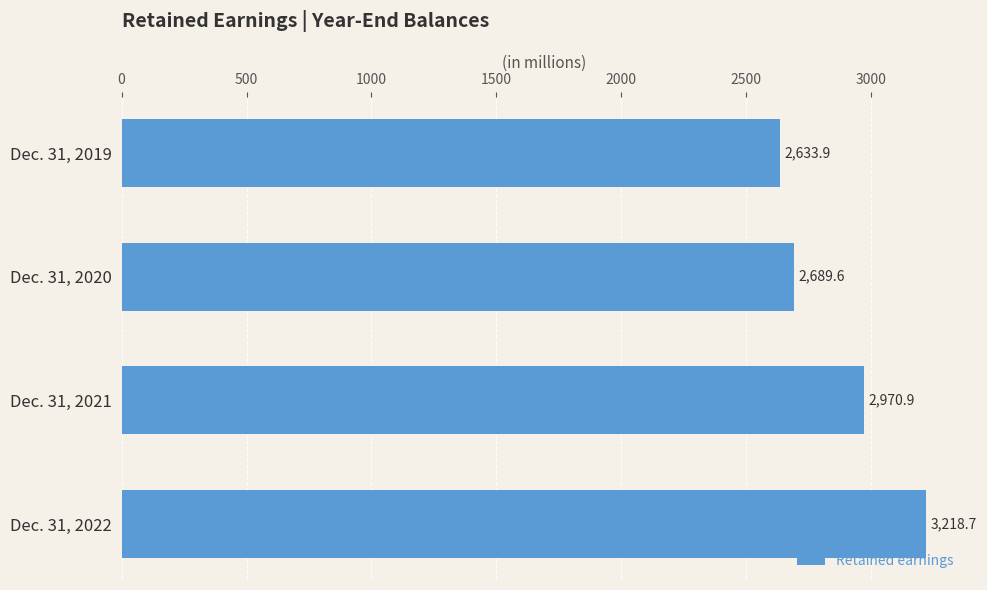

How many values exceed 2970?

2